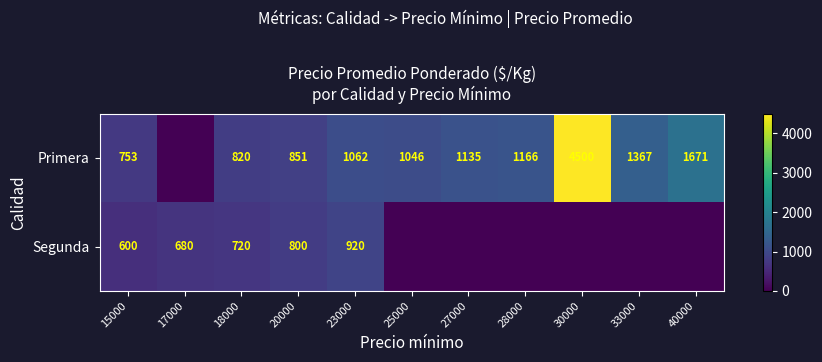

What is the total value across all series at 15000?

1353